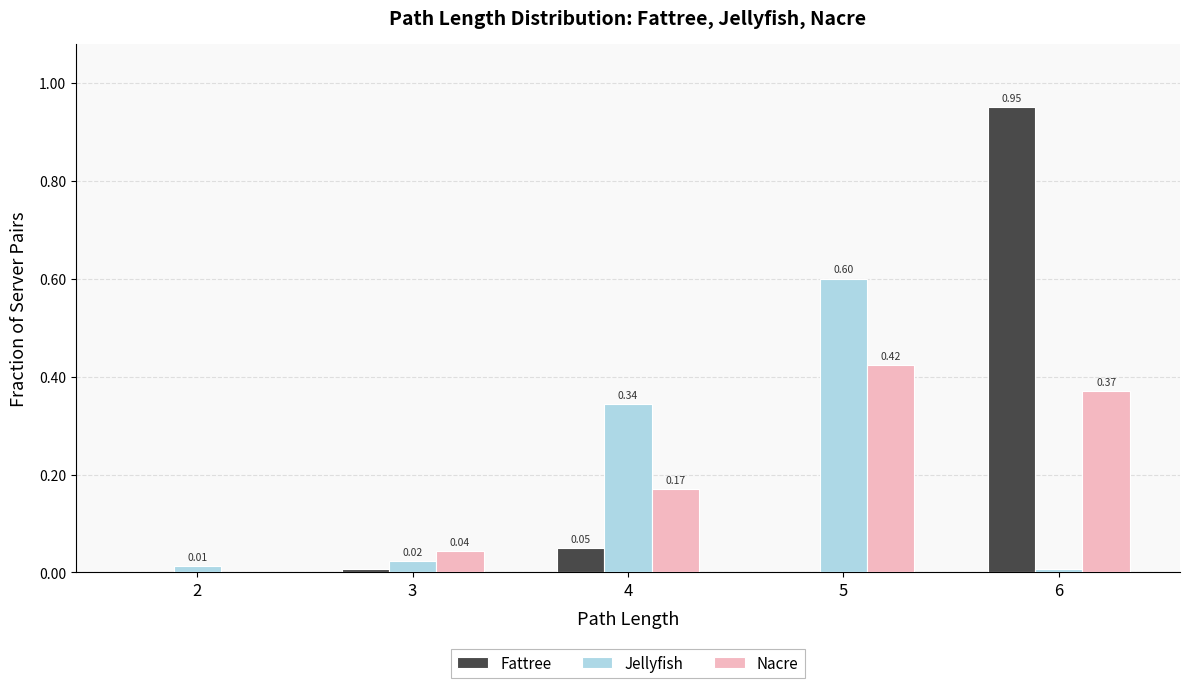

Between 2 and 3, which series saw the biggest shift?

Nacre